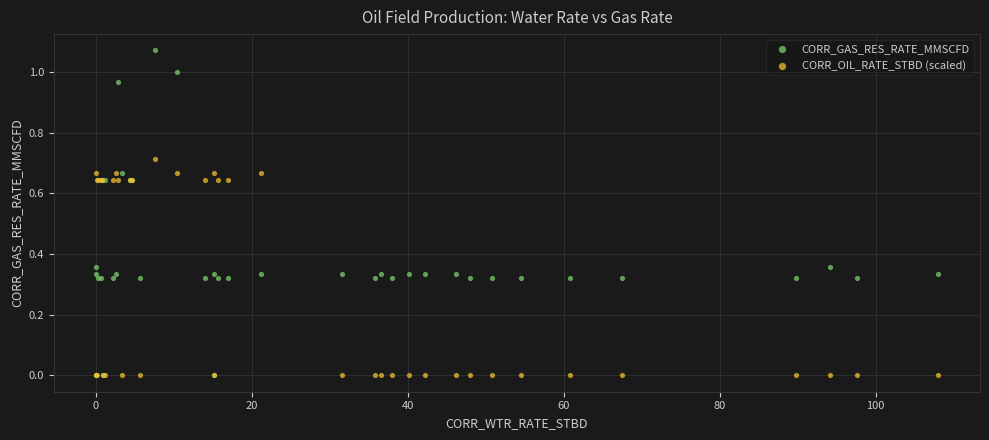

Which series has the widest spread of Y values?

CORR_GAS_RES_RATE_MMSCFD